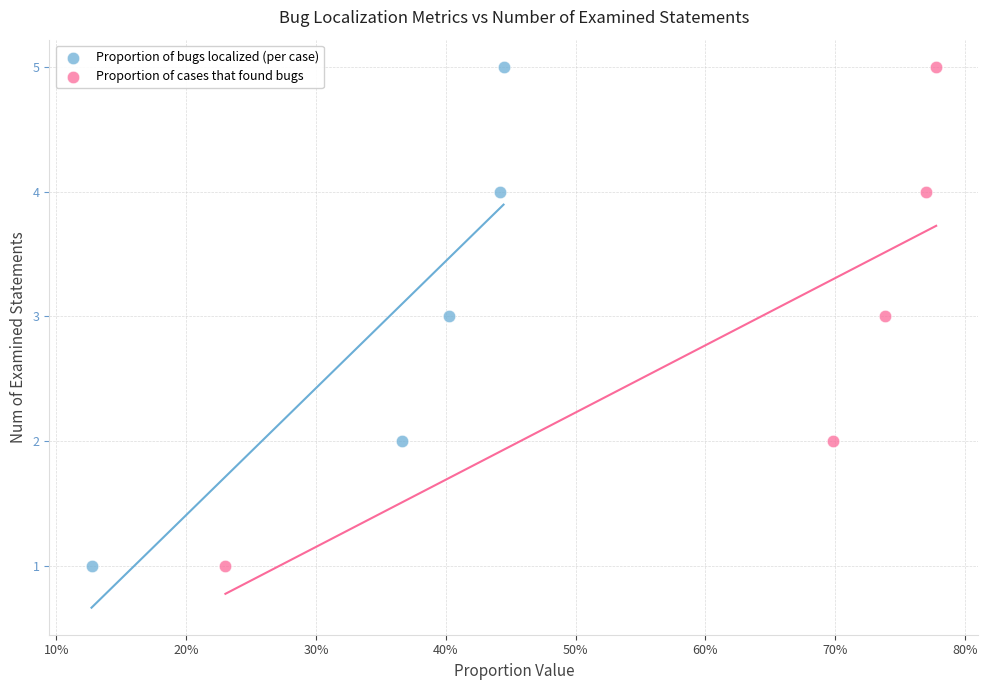

What are all the series names shown in the legend?

Proportion of bugs localized (per case), Proportion of cases that found bugs